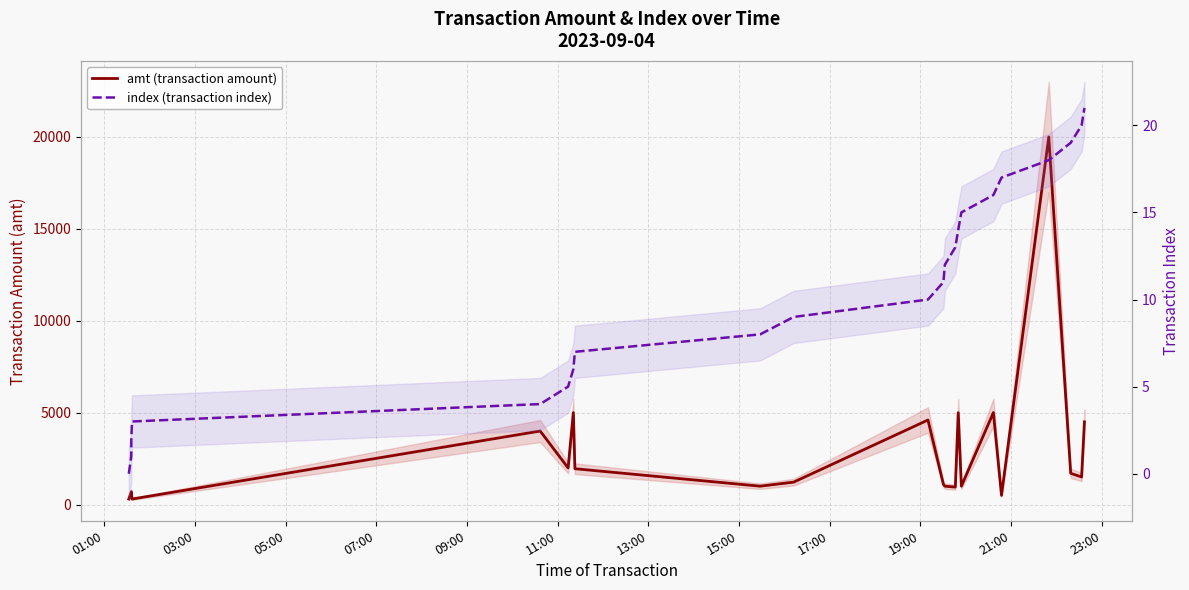

Is the value of index (transaction index) at 21:00 greater than the value of amt (transaction amount) at 15:00?

No